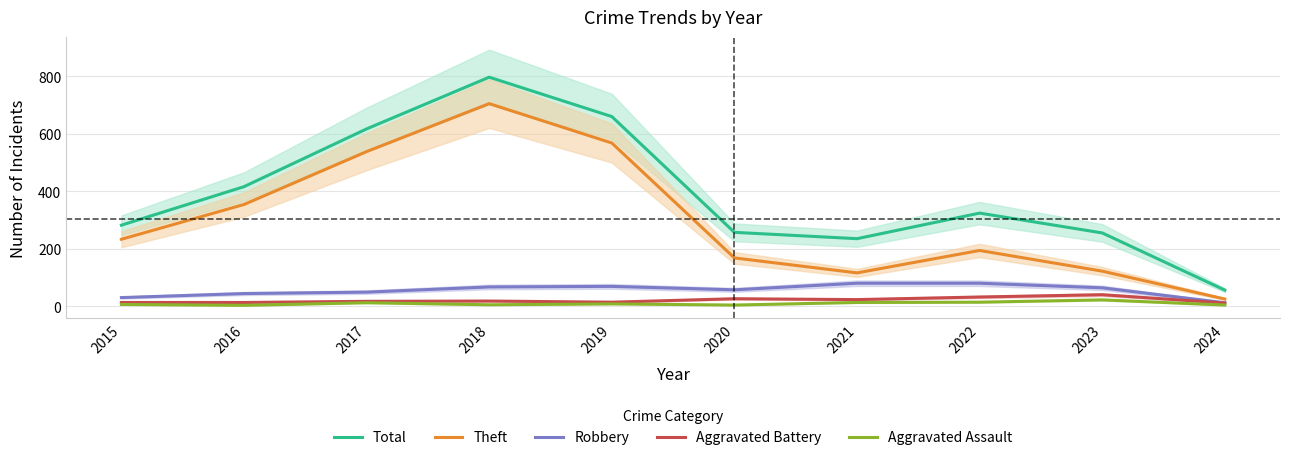

Which series has the largest range (max minus min)?

Total